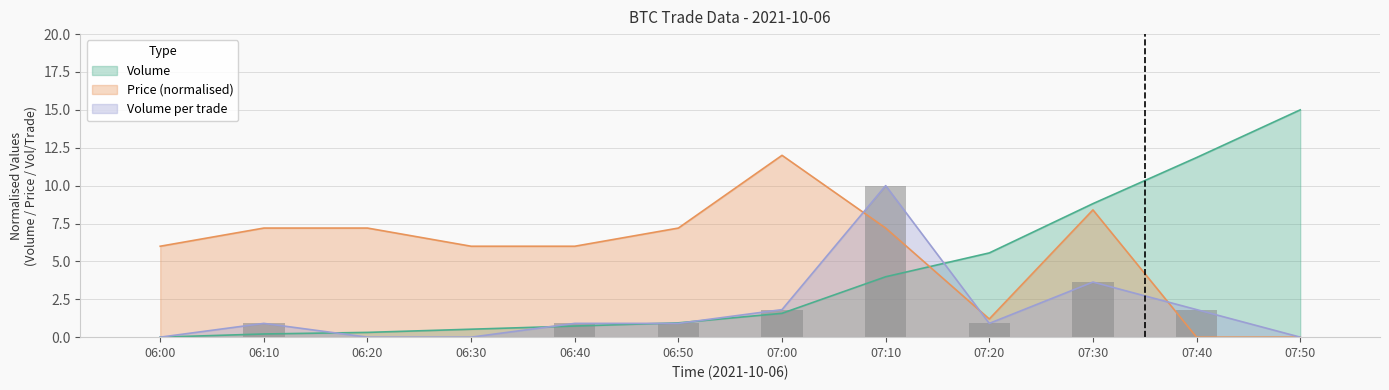

Is it true that Volume_per_trade equals 0.0 at 07:50?

True